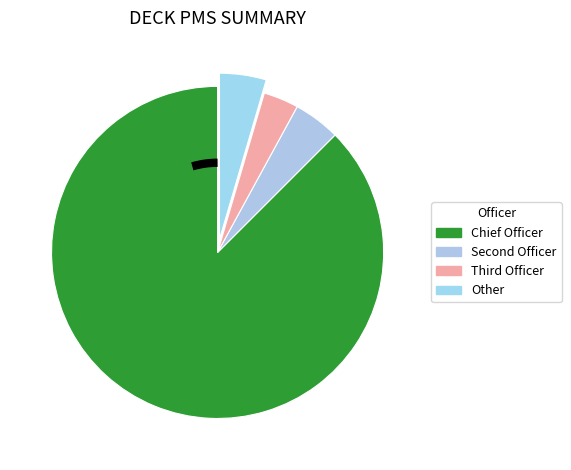

To the nearest percent, what is the difference between the largest and smallest slice percentages?

84%